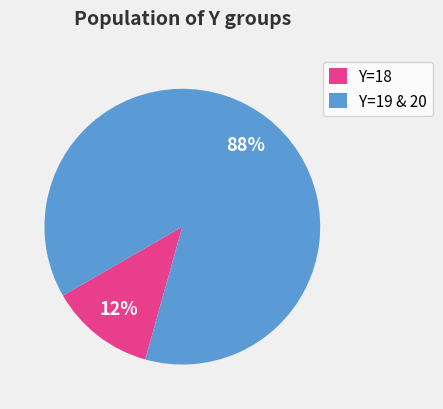

Is there any slice that represents more than half of the pie?

Yes